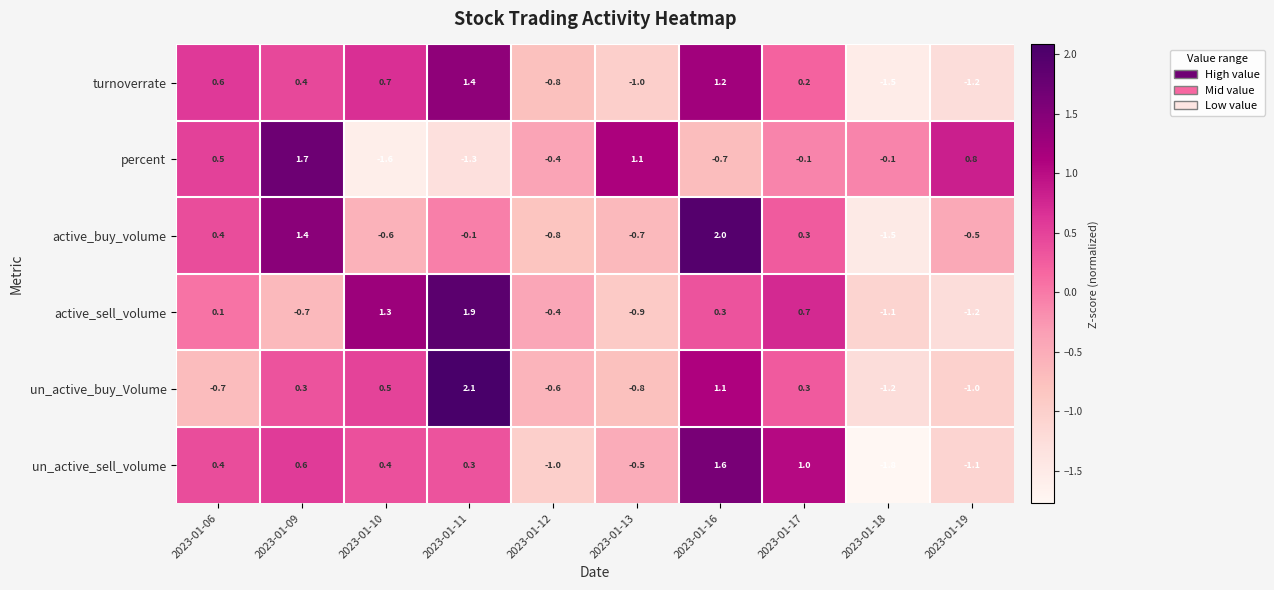

What is the spread (max minus min) of values at 2023-01-16?

2.7